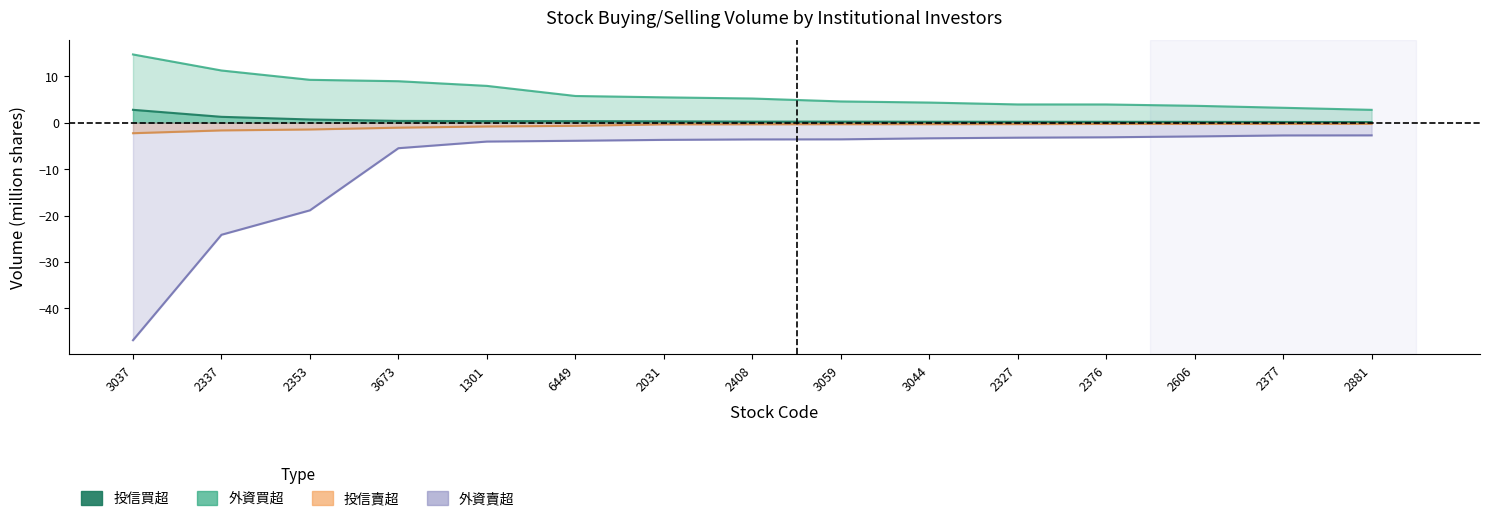

How many data points does each series have?

15